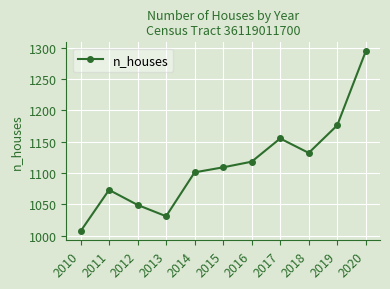

What is the smallest value displayed?

1007